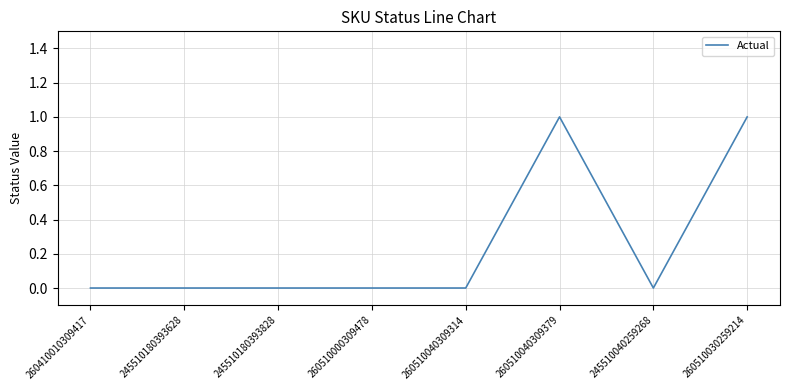

Is it true that the value at 245510180393828 is 0?

True